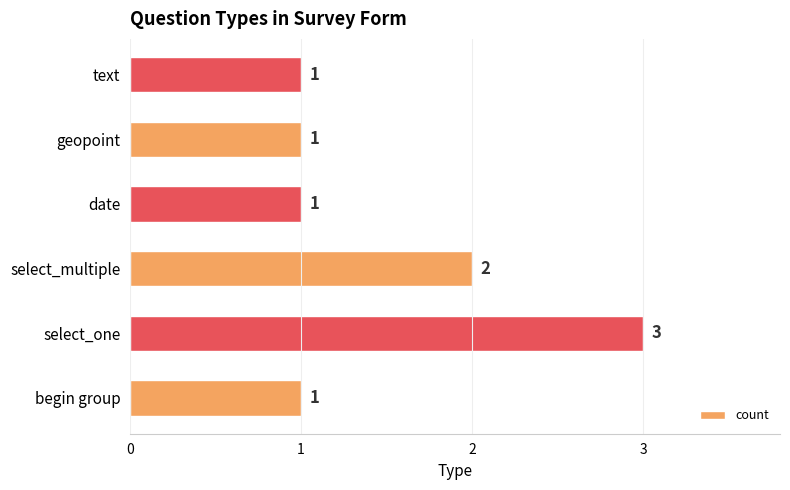

Which label corresponds to the largest value in the chart?

select_one